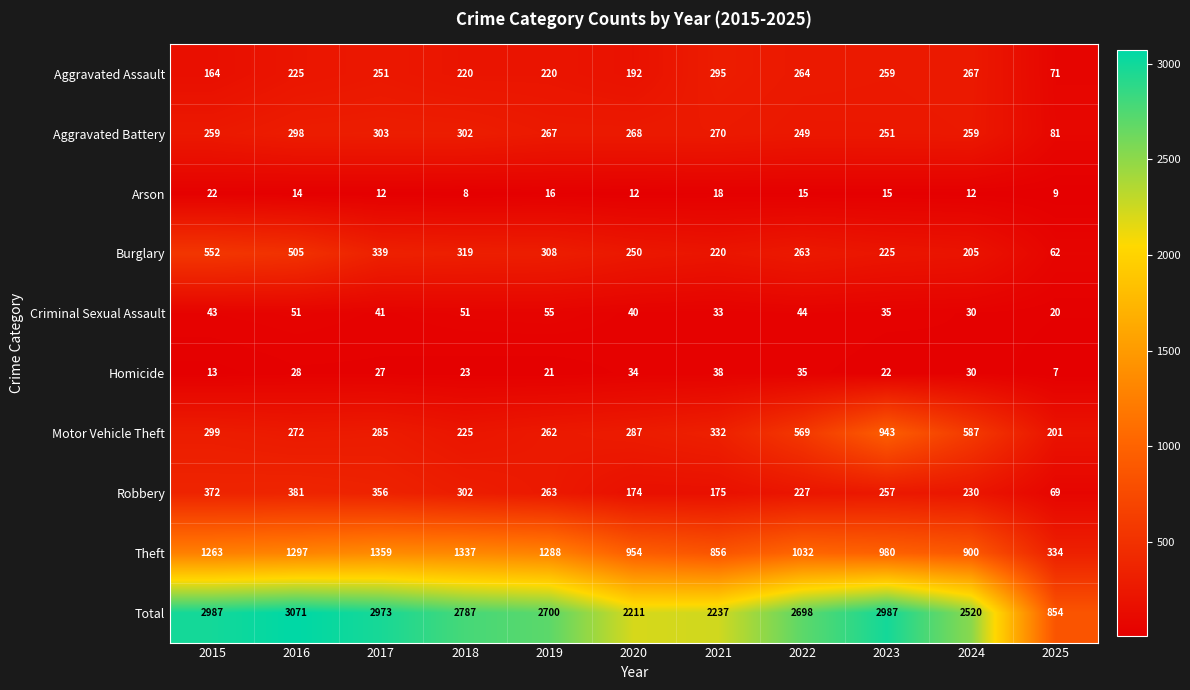

Which category has the lowest value across all series?

2025